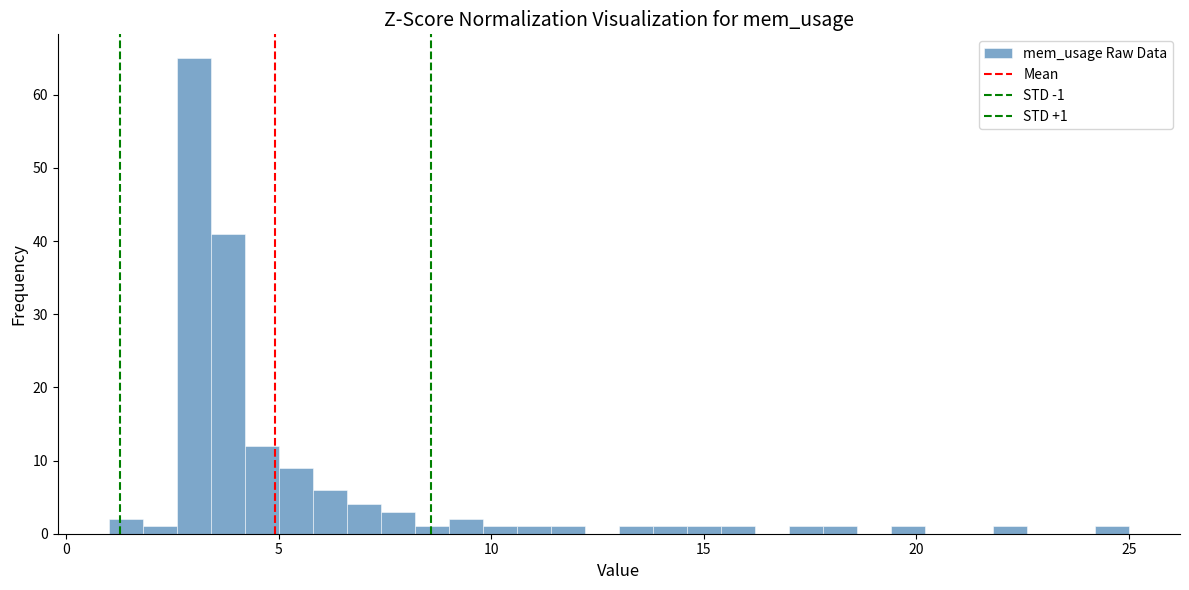

Read against the x-axis, roughly where is the centre of the tallest bar?

3.0